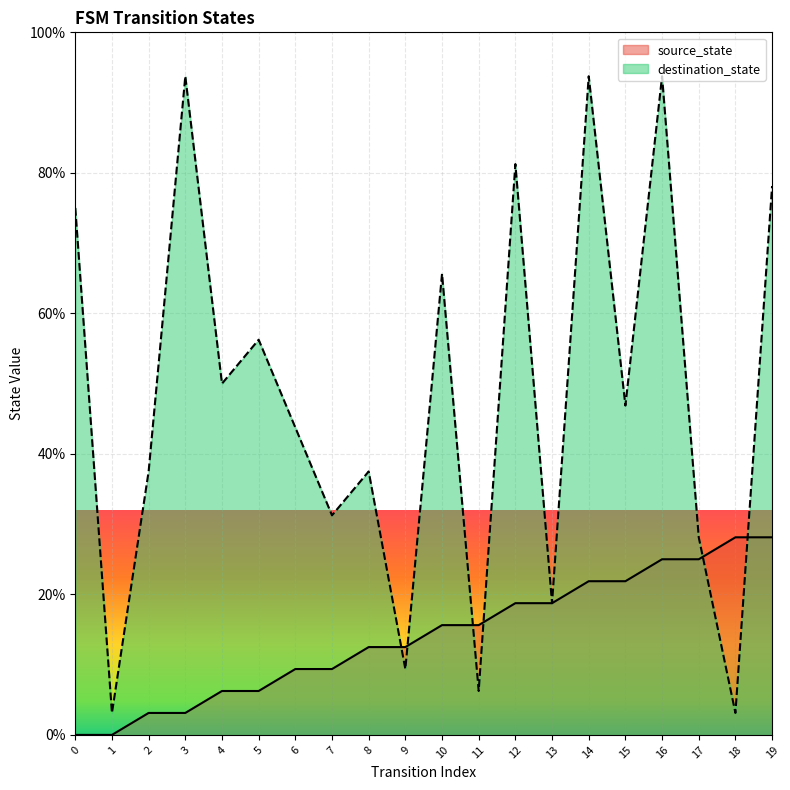

Which series has the largest range (max minus min)?

destination_state